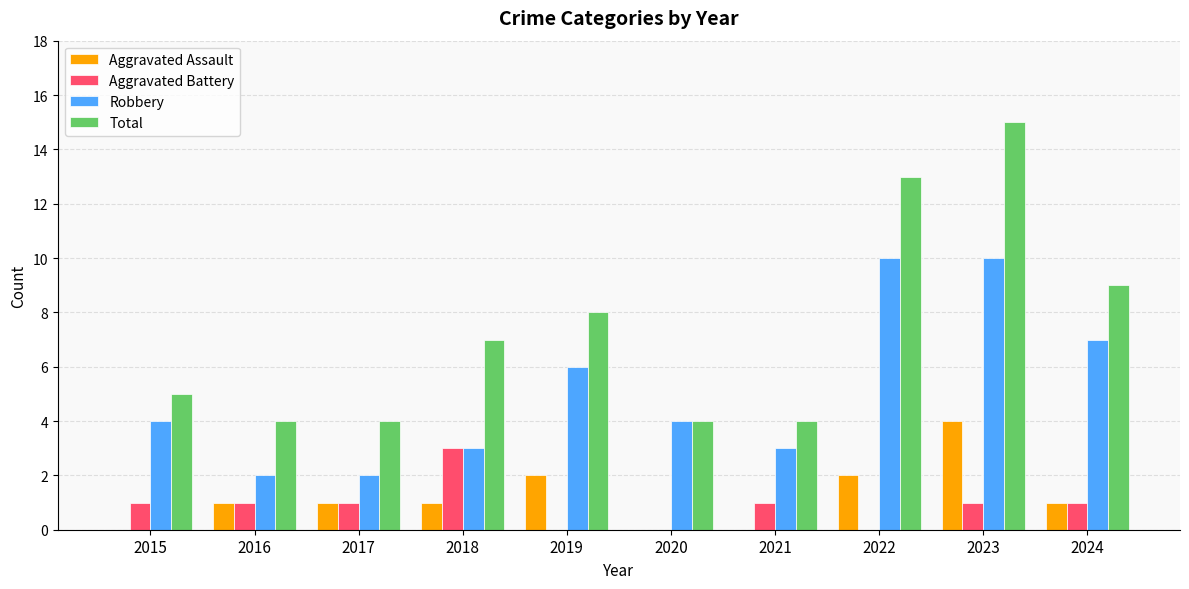

Which series has the widest spread of values?

Total